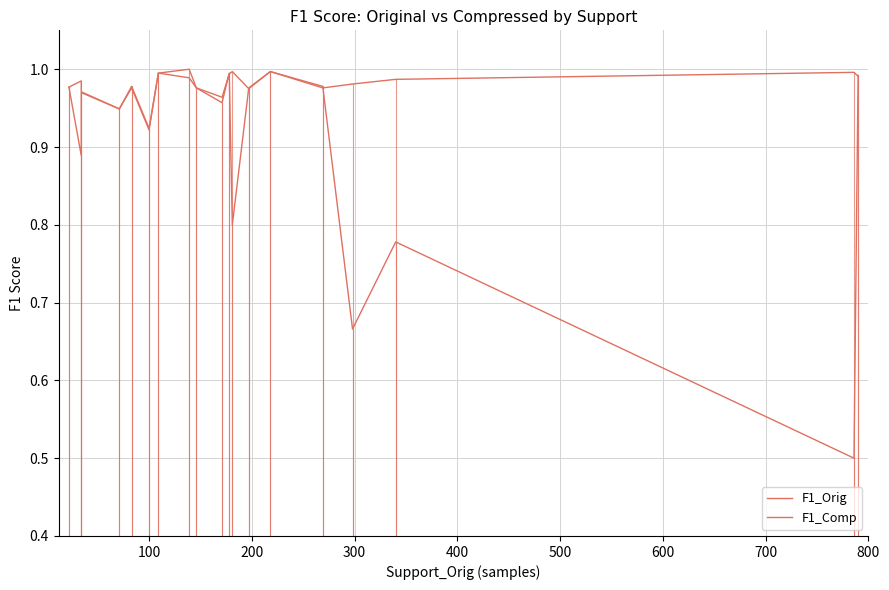

Reading left to right, extract all data points from this chart.

F1_Orig: 1.0	1.0	1.0	0.9	1.0	0.9	1.0	1.0	1.0	1.0	1.0	1.0	1.0	1.0	1.0	1.0	1.0	1.0	1.0
F1_Comp: 1.0	0.9	1.0	0.9	1.0	0.9	1.0	1.0	1.0	1.0	1.0	0.8	1.0	1.0	1.0	0.7	0.8	0.5	1.0